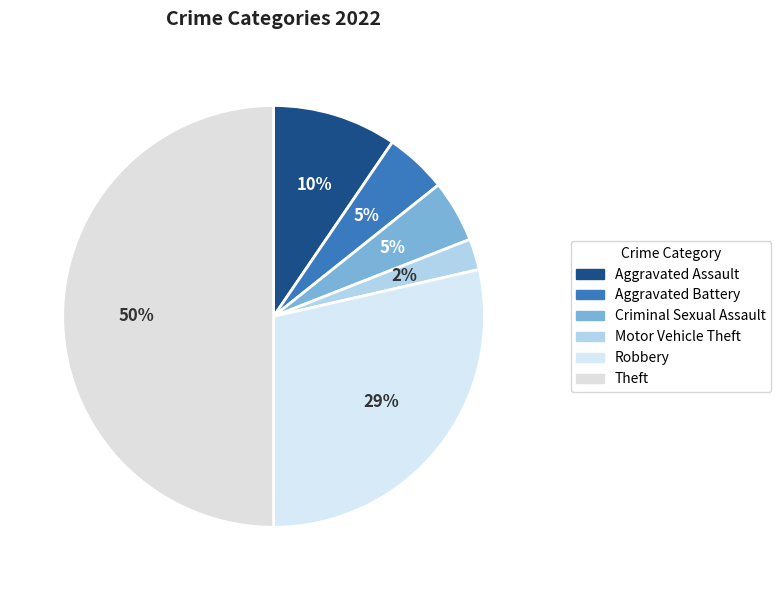

The Aggravated Battery slice represents 1% of the pie. True or false?

False